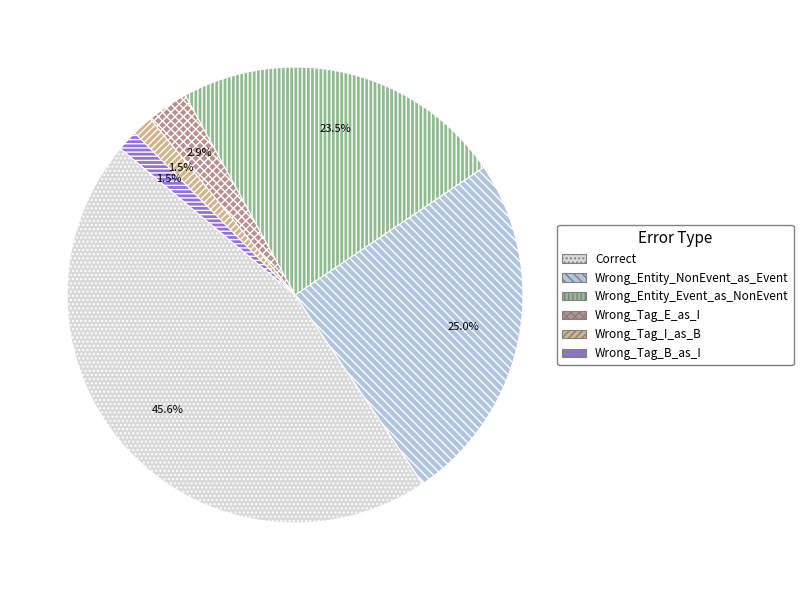

Is Wrong_Entity_Event_as_NonEvent the majority of the pie?

No